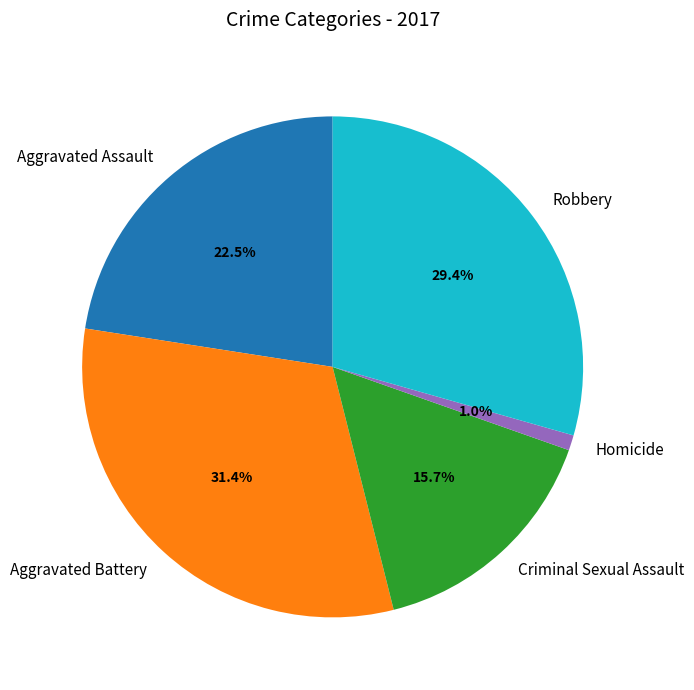

What is the ratio of the value at Criminal Sexual Assault to the value at Robbery?

0.5